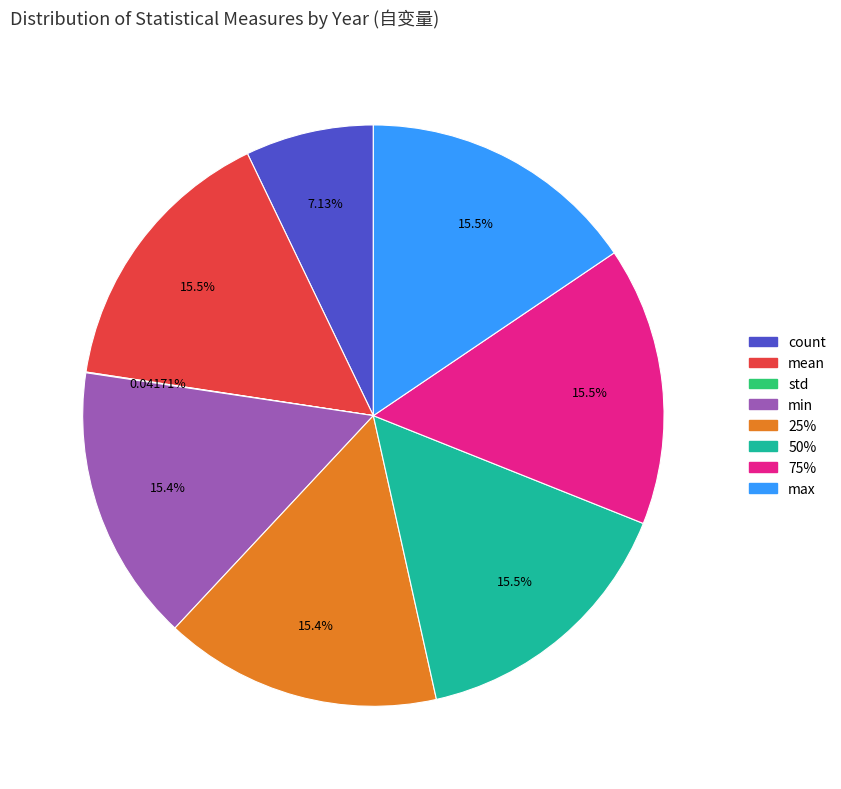

Is there any slice that represents more than half of the pie?

No